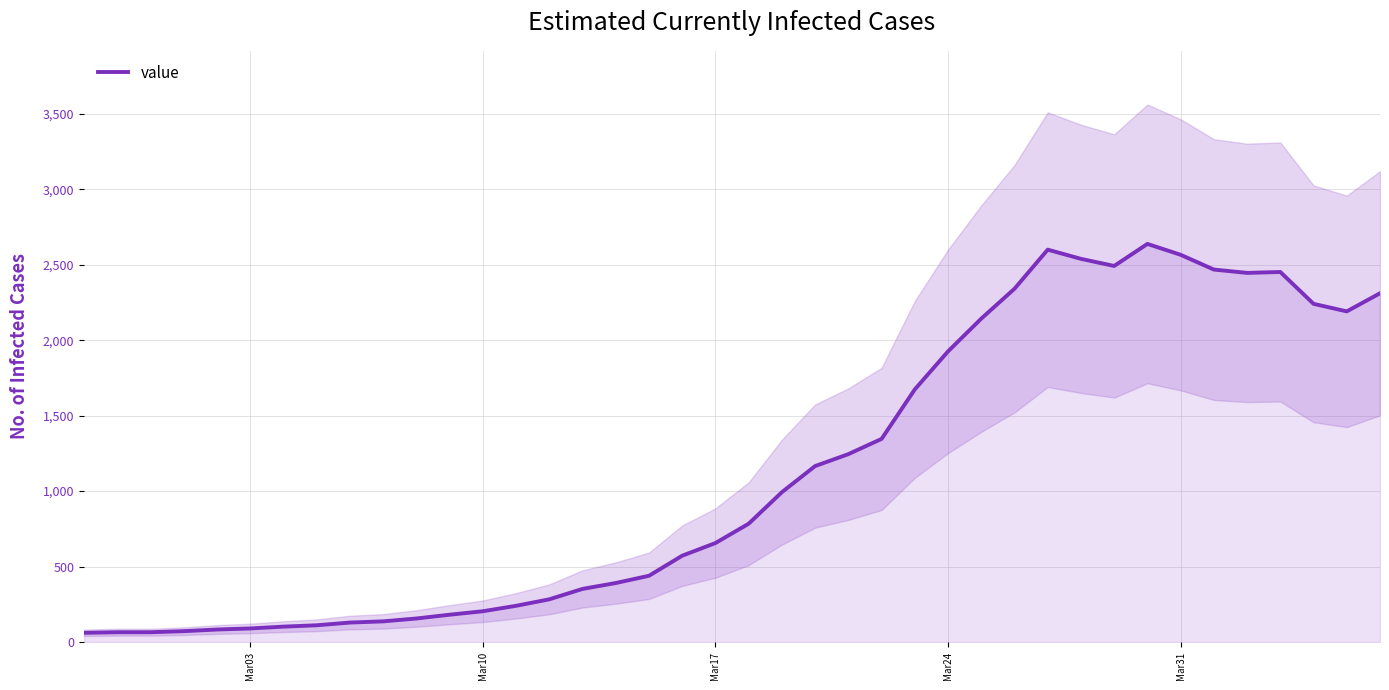

How many interior local valleys (lower than both neighbors) does the data have?

3